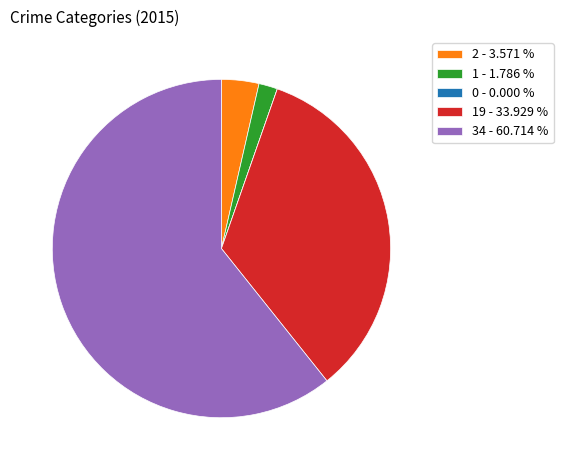

What is the ratio of the value at 34 - 60.714 % to the value at 1 - 1.786 %?

34.0